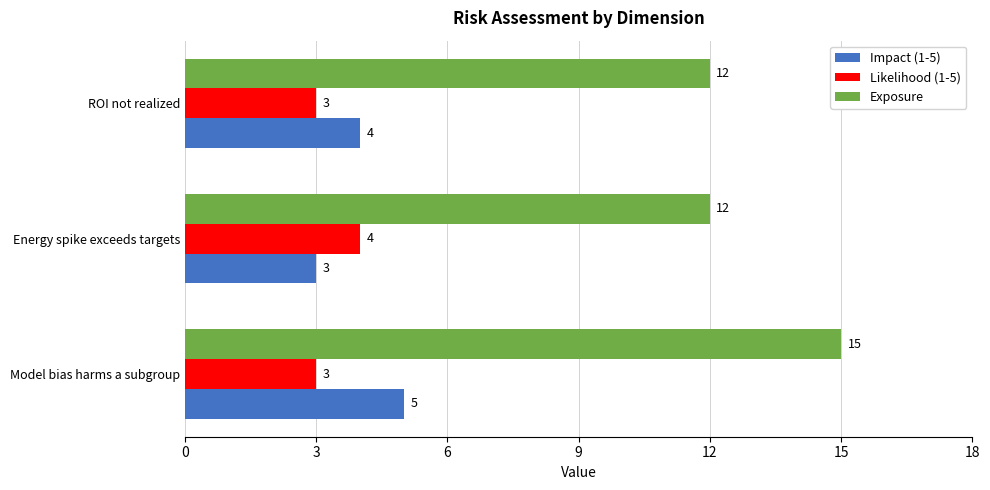

What is the difference between the maximum and minimum values in the Likelihood (1-5) series?

1